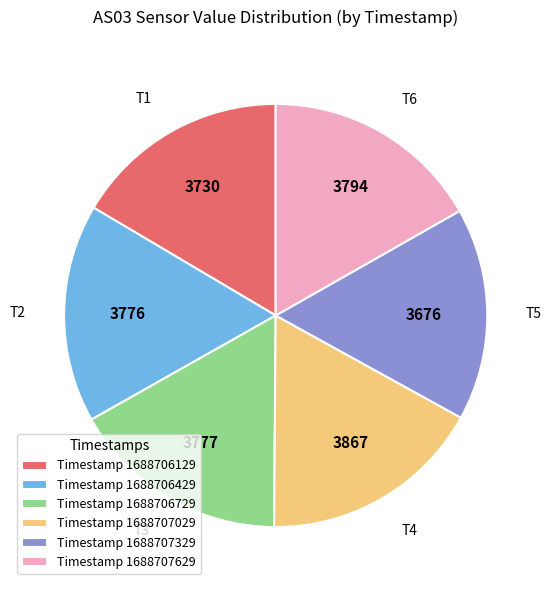

Is there any slice that represents more than half of the pie?

No